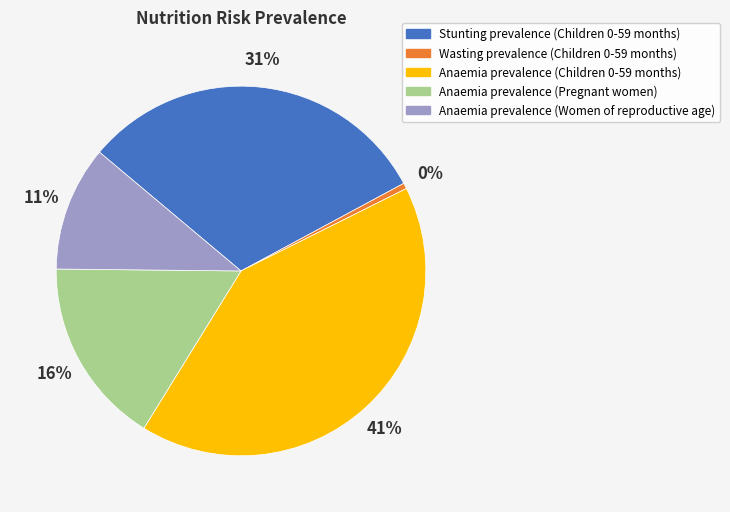

Is there a majority slice in this chart?

No